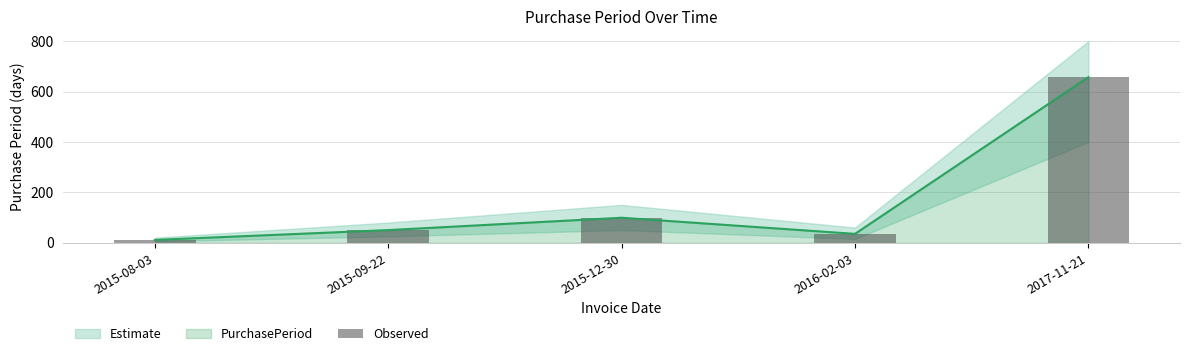

What is the label of the 3rd bar from the left?

2015-12-30